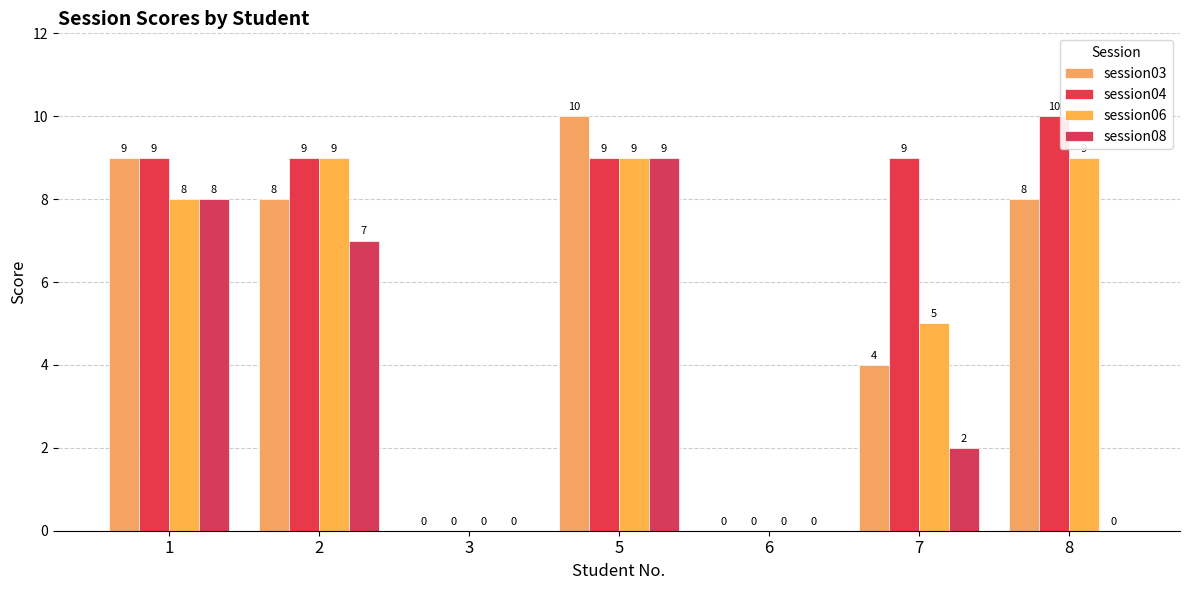

At which category is the sum across all series the highest?

5